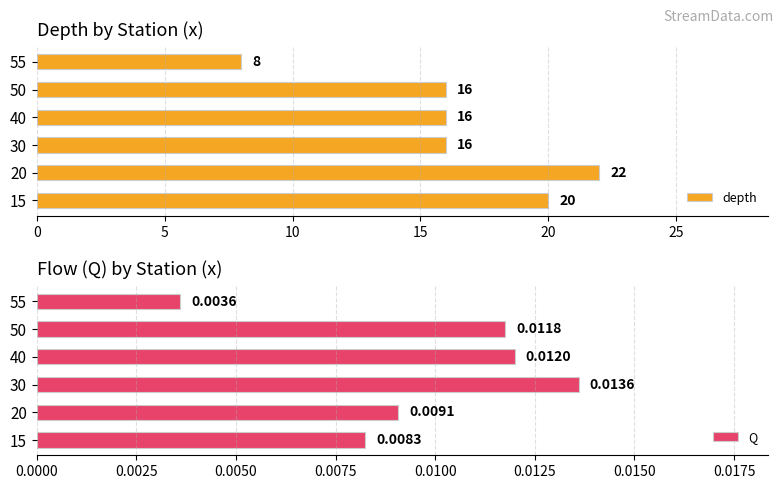

True or false: depth has a value of 29 at 20.

False